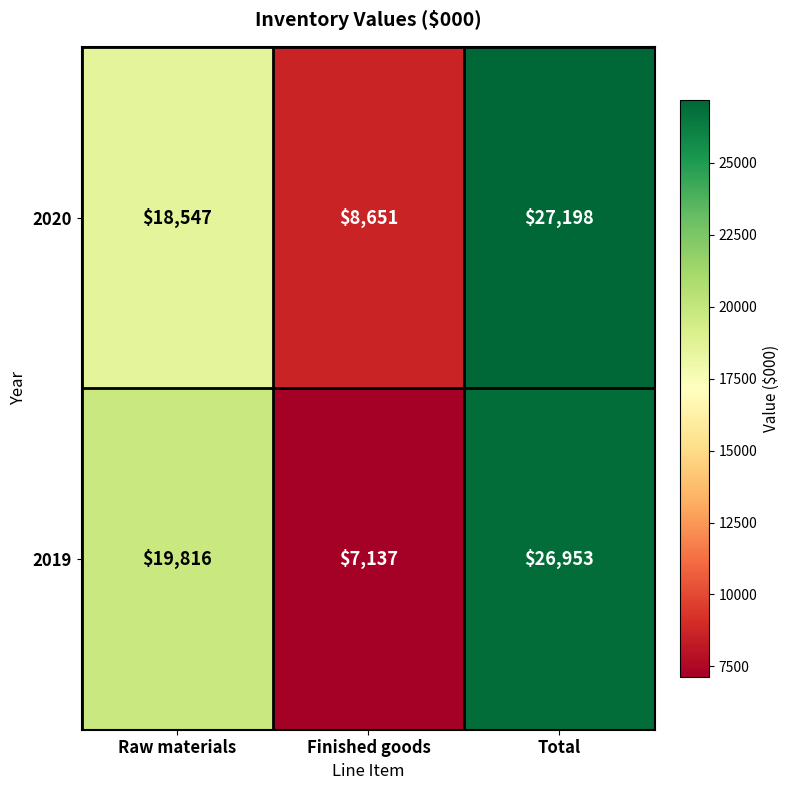

What is the greatest value displayed?

27198